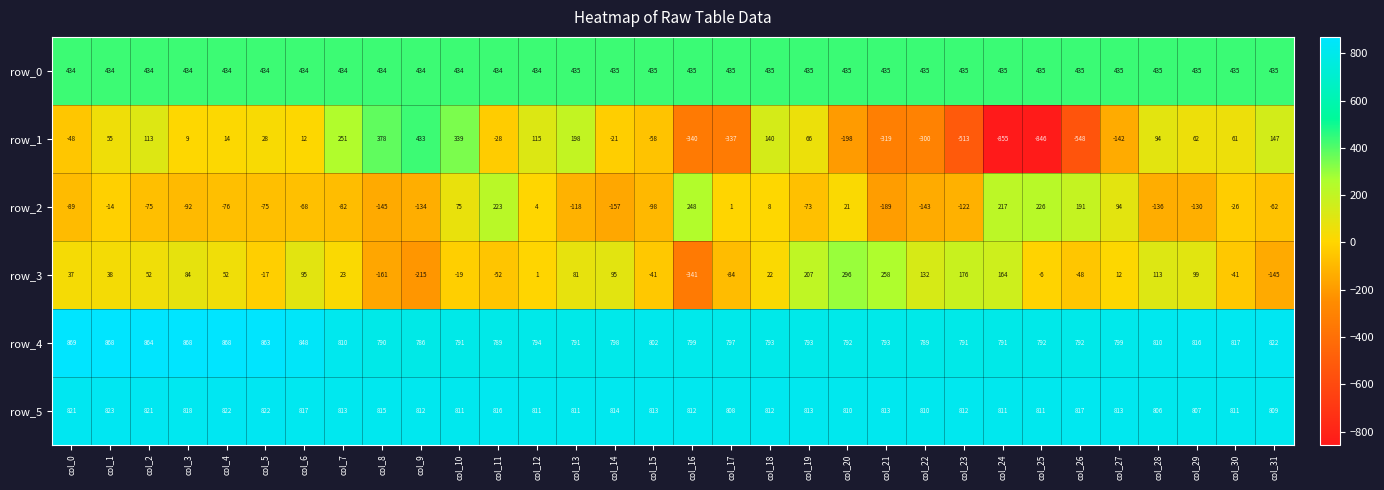

What is the minimum value for row_0?

434